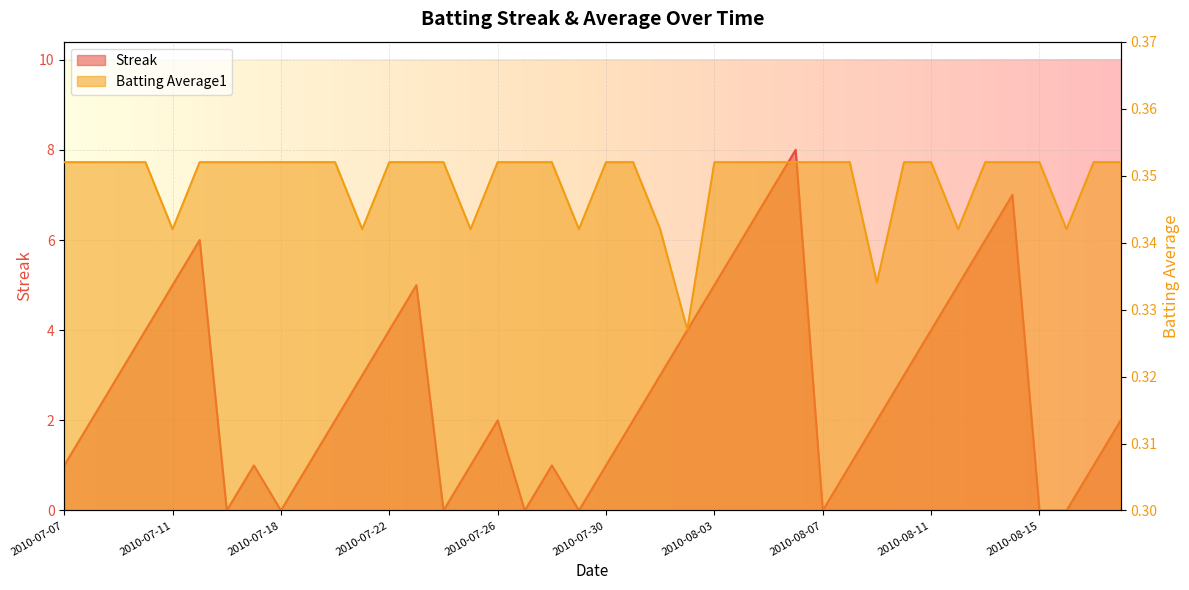

What is the sum of the Streak values at 2010-08-09 and 2010-07-23?

7.0